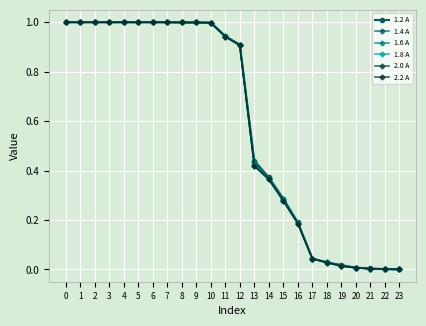

True or false: 1.8 A has more than 2 interior local peaks.

False